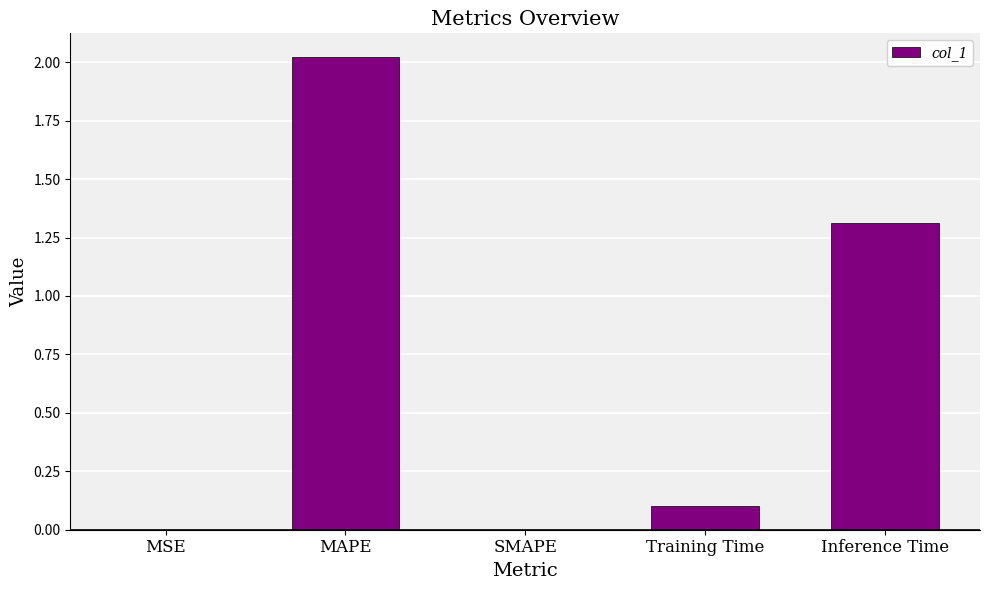

At which label is the value closest to 1?

Inference Time